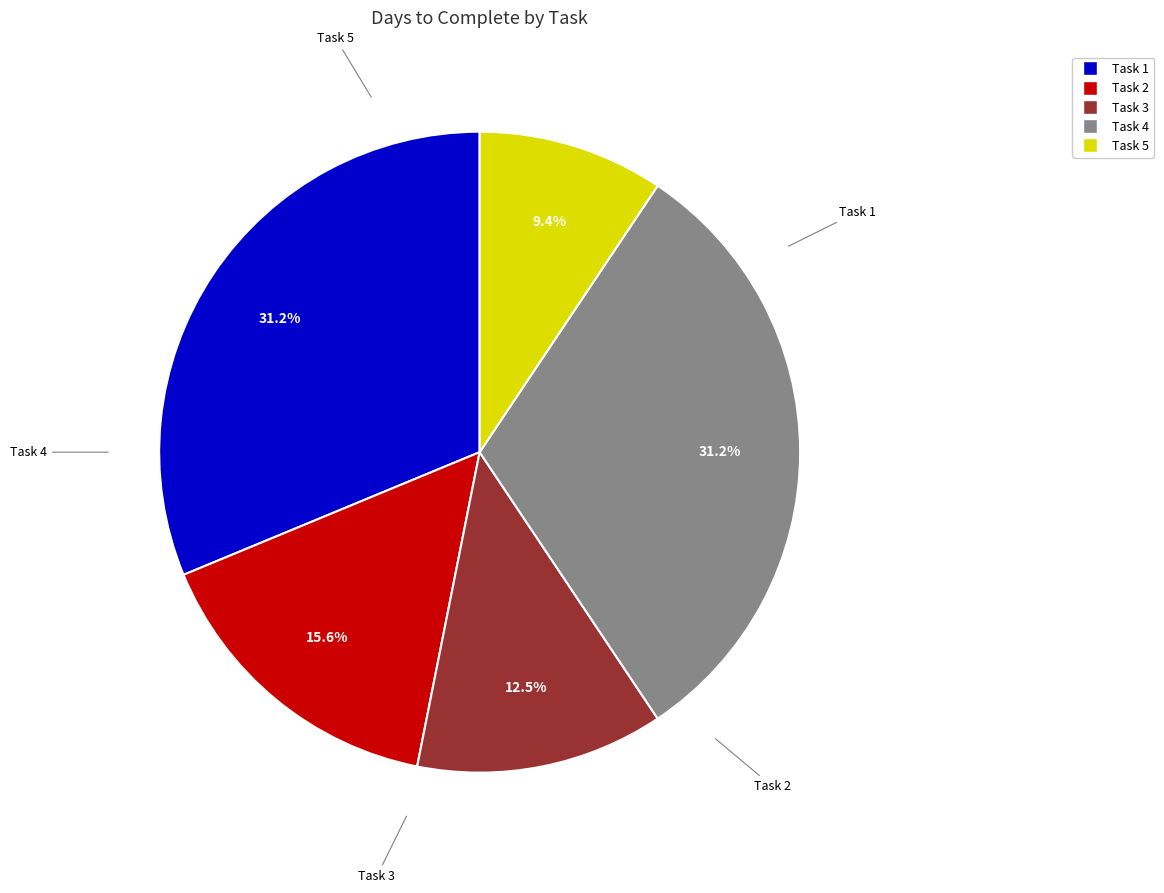

What percentage is the Task 5 slice, to the nearest percent?

9%